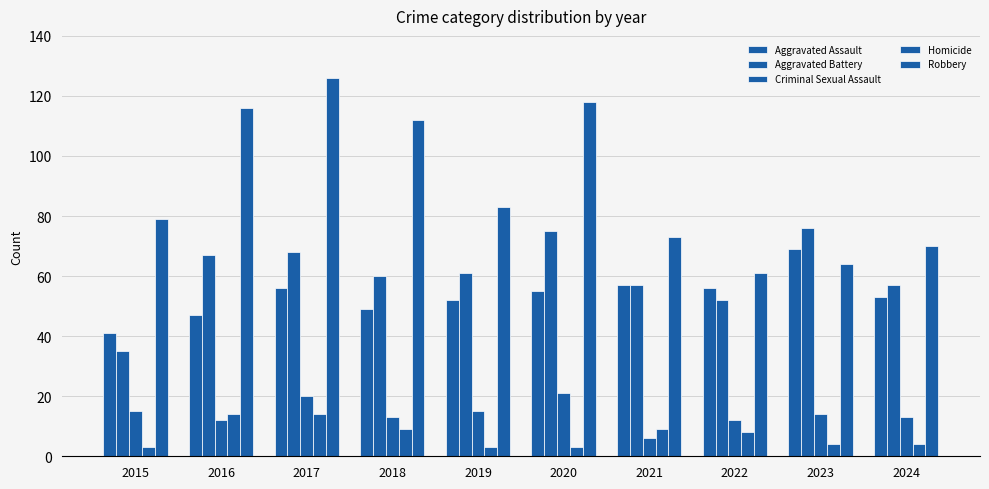

What is the difference between the maximum and minimum values in the Aggravated Battery series?

41